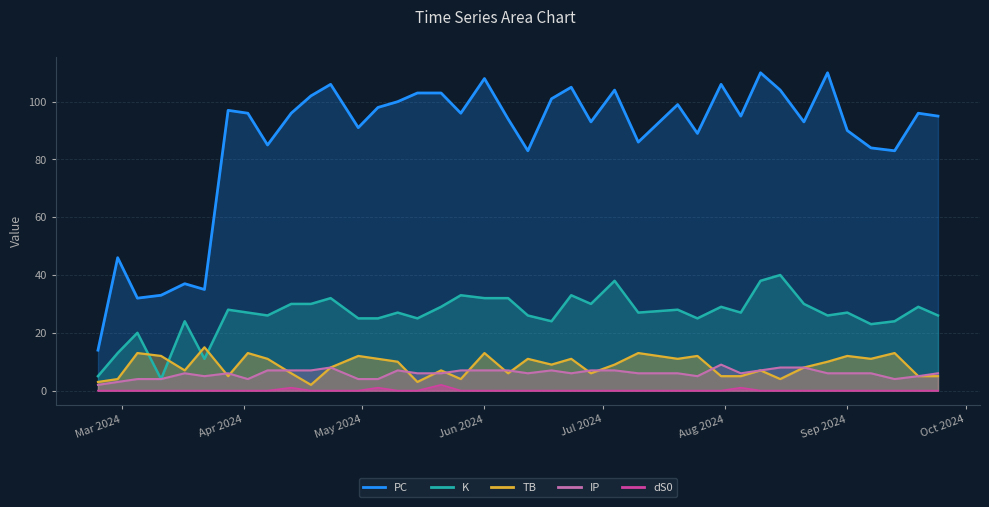

True or false: dS0 and PC cross at least once.

False